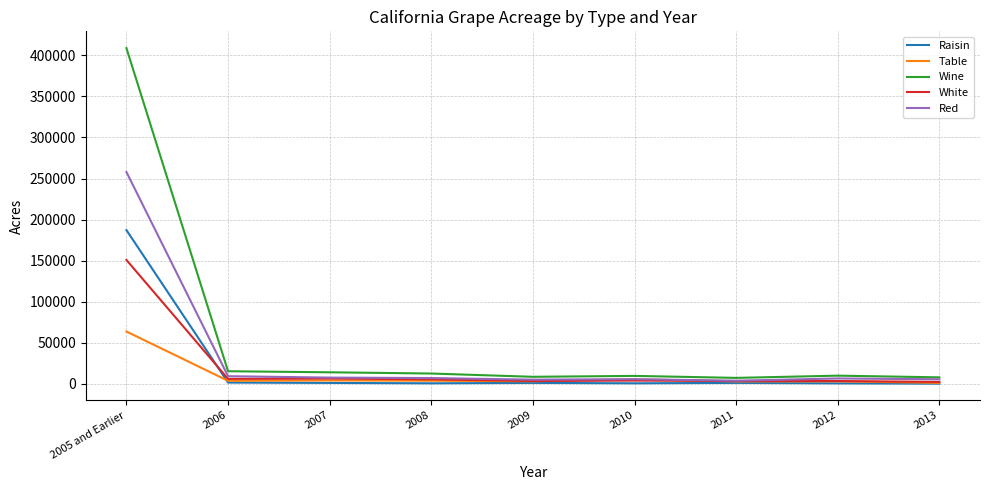

Which series has the largest range (max minus min)?

Wine